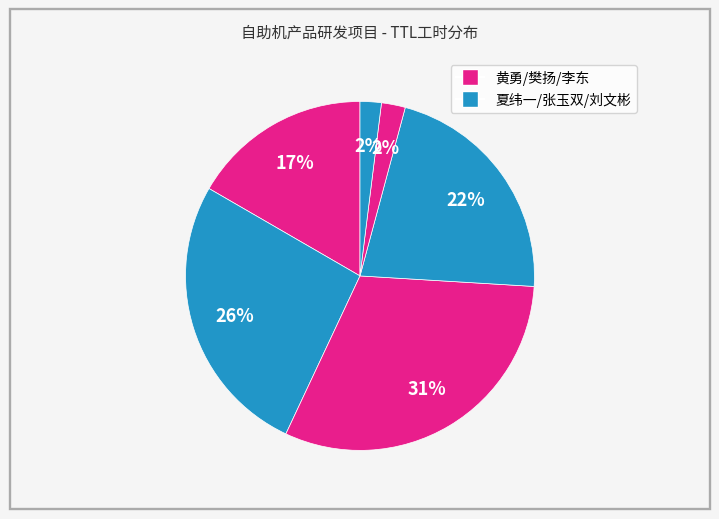

How many slices are in this pie chart?

6